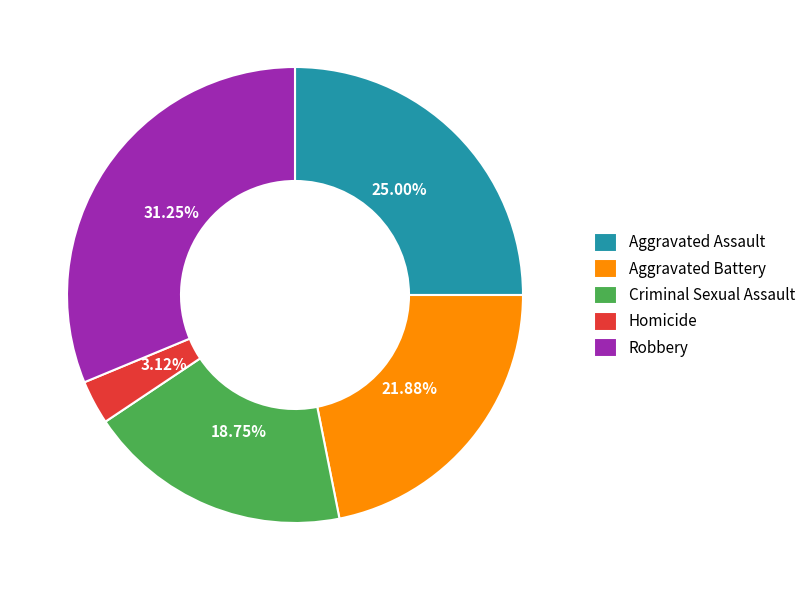

To the nearest percent, what portion does Homicide represent?

3%